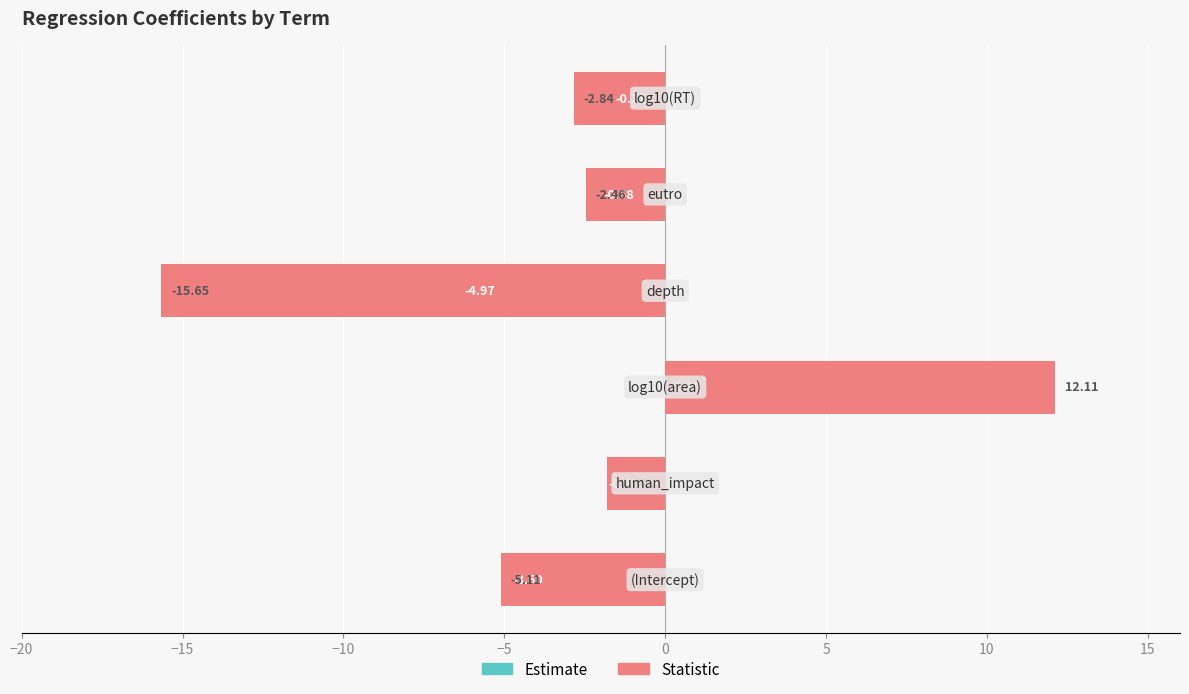

At how many categories does at least one series exceed -4?

5